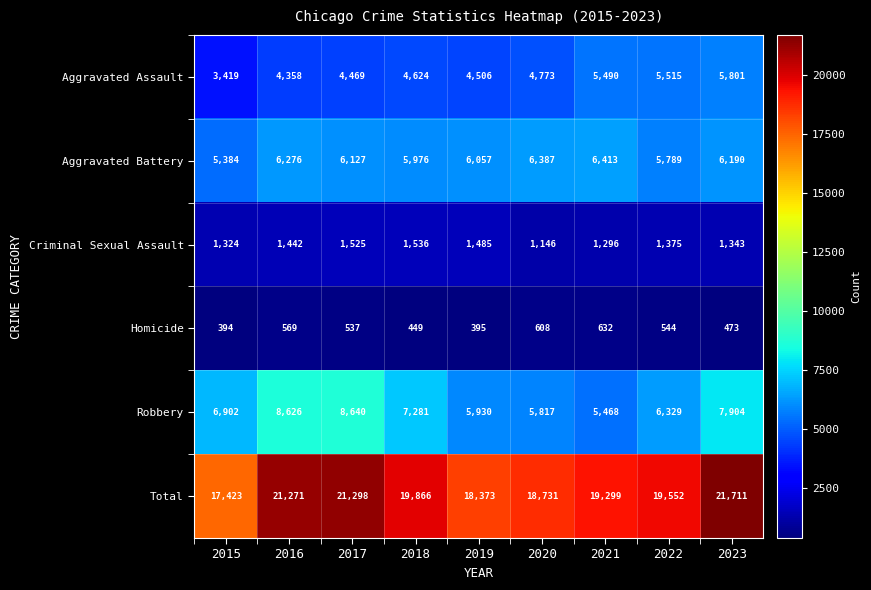

What is the difference between the Aggravated Assault values at 2018 and 2016?

266